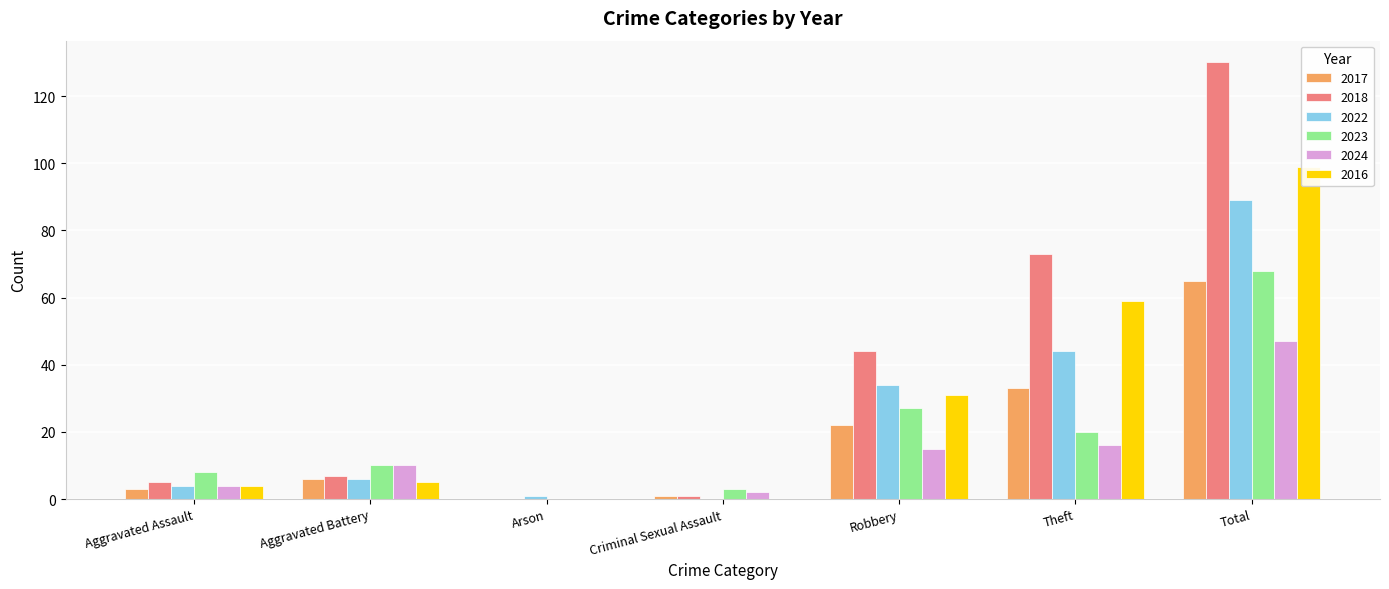

What is the average value of the 2022 series?

25